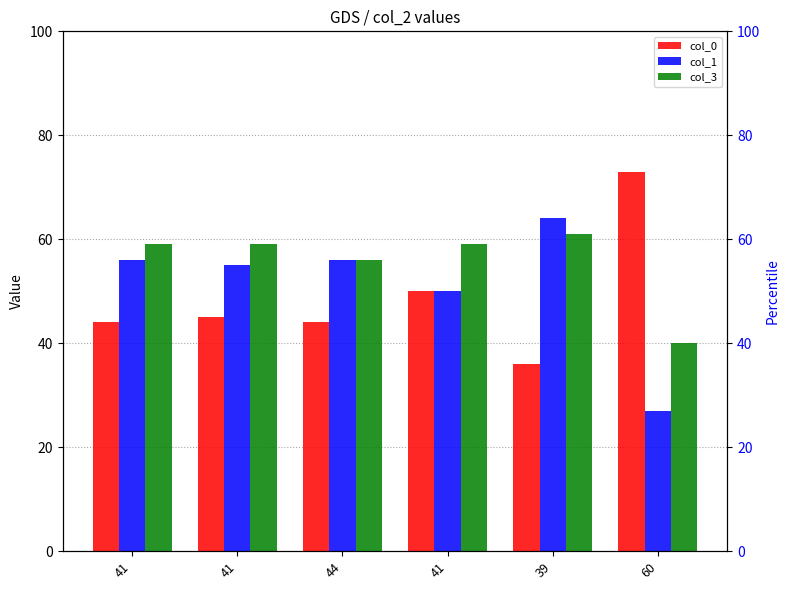

Reading left to right, extract all data points from this chart.

col_0: 41=44	41=45	44=44	41=50	39=36	60=73
col_1: 41=56	41=55	44=56	41=50	39=64	60=27
col_3: 41=59	41=59	44=56	41=59	39=61	60=40